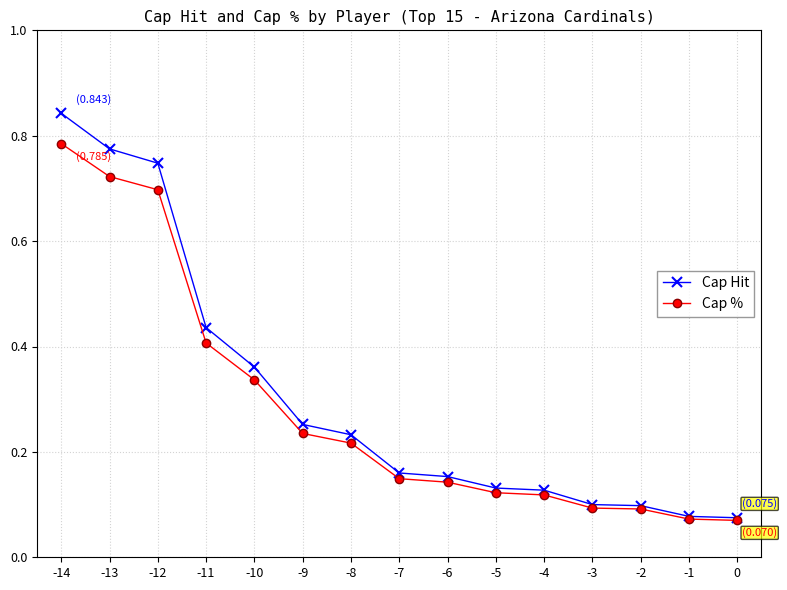

Is this an area chart (filled region under the line)?

No